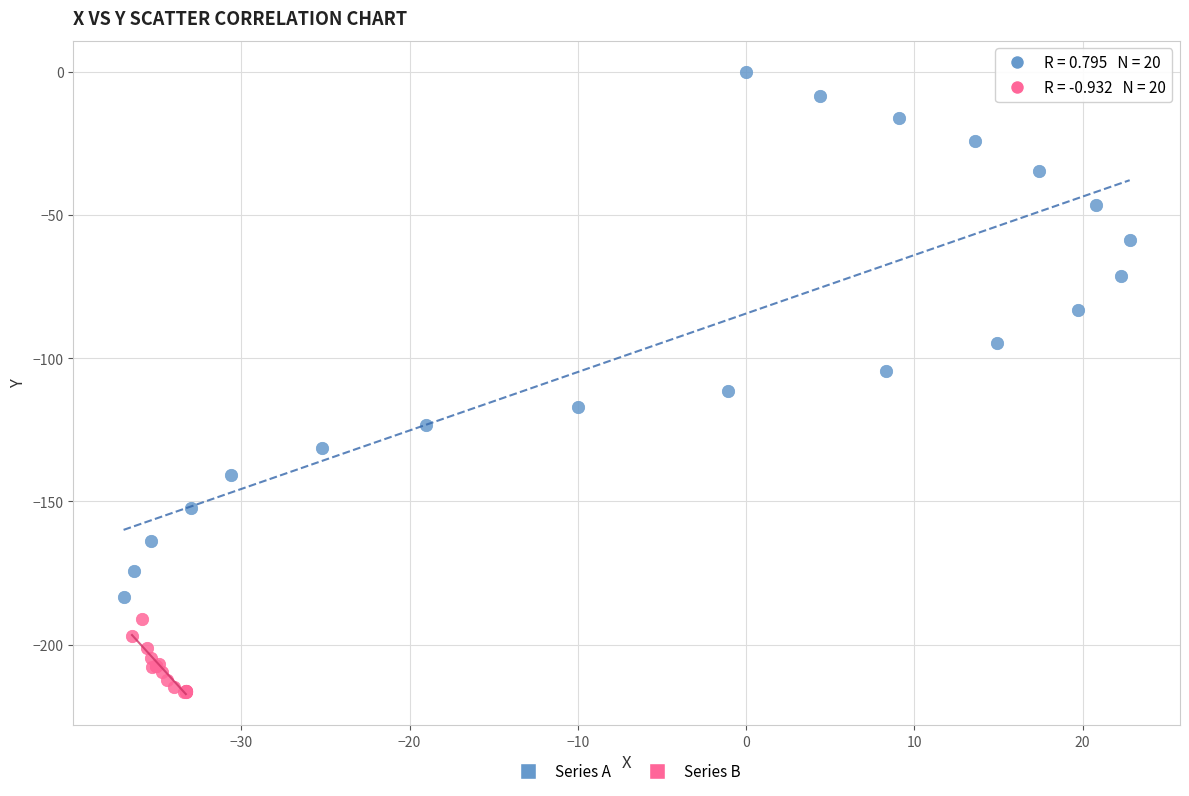

Which series reaches the minimum Y coordinate?

Series B